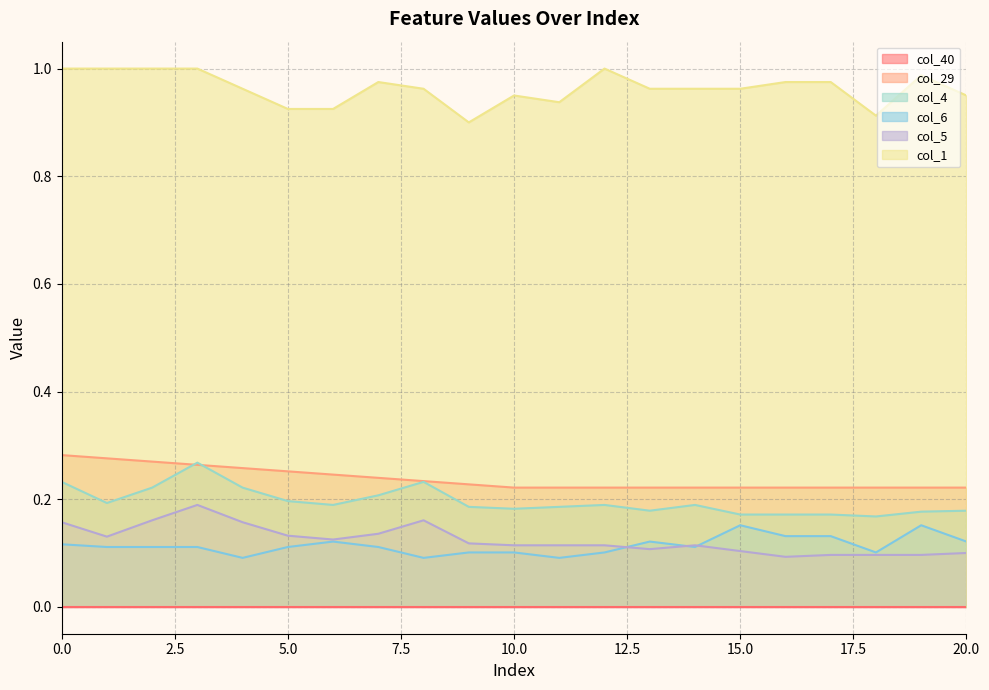

Which has a higher value, 7 or 8?

7